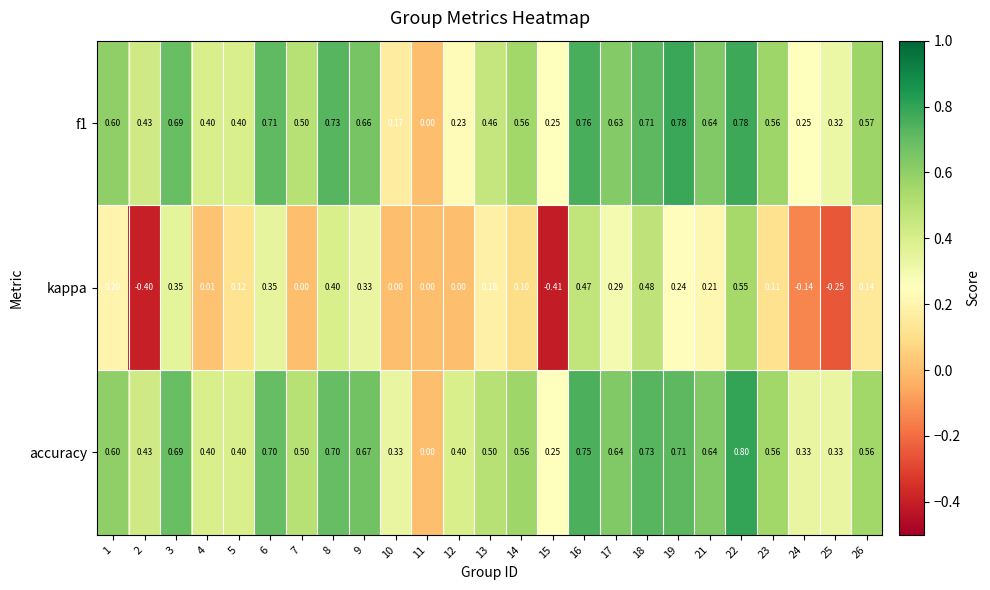

Which series has the largest total across all categories?

accuracy